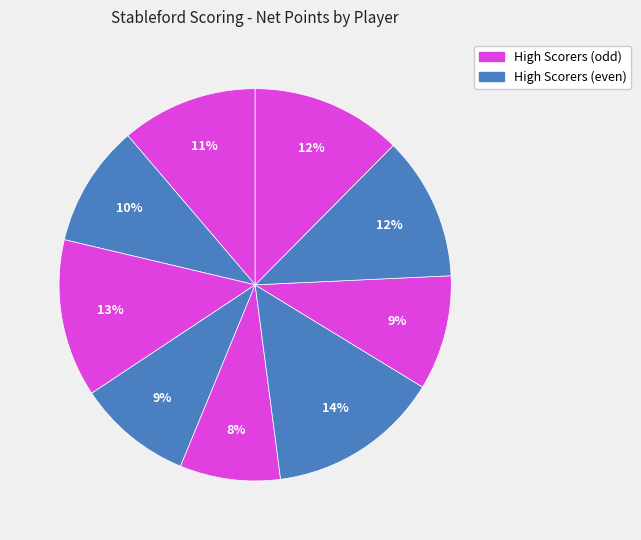

Which category has the biggest portion of the pie?

Walters, Russ